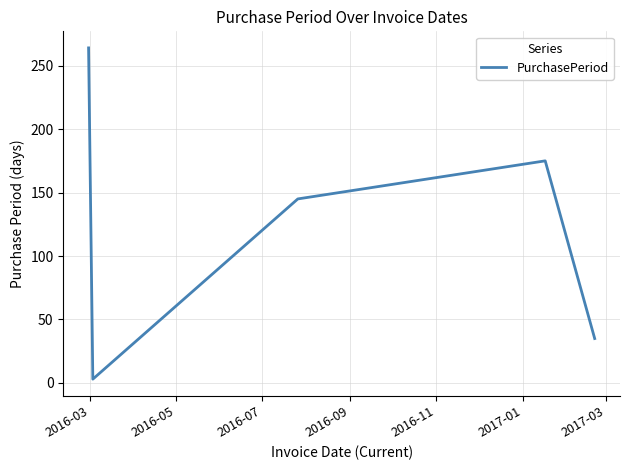

Count the values in the range 35 to 175.

3